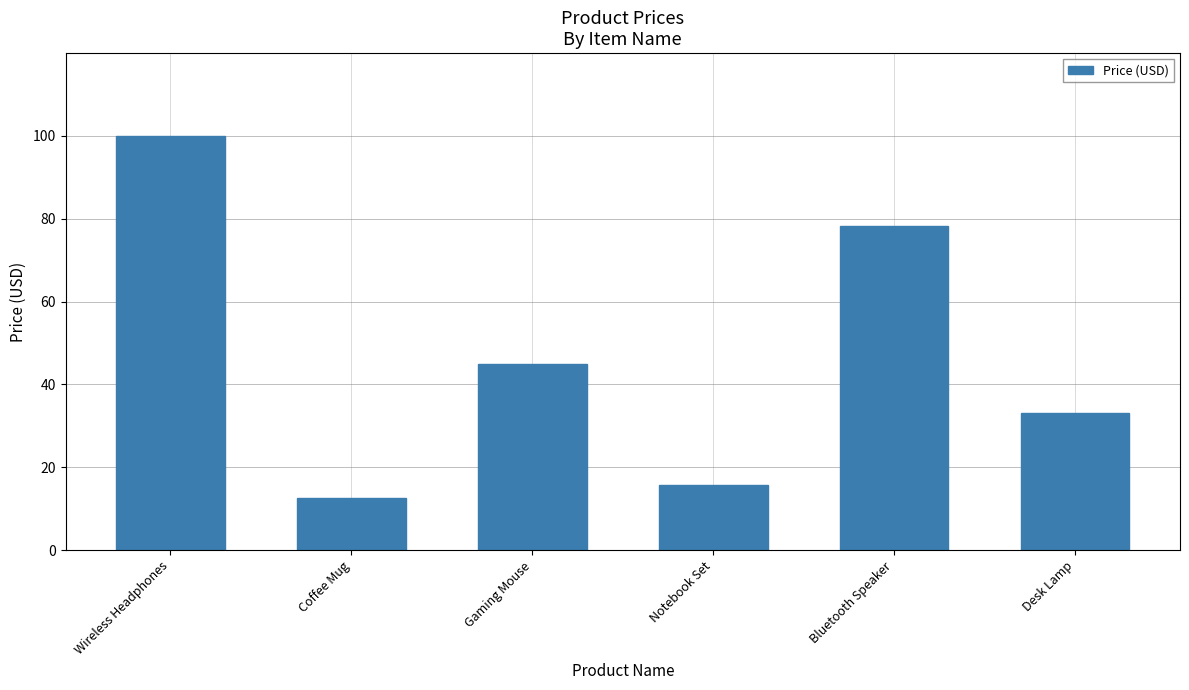

What is the difference between the maximum and minimum values?

87.5